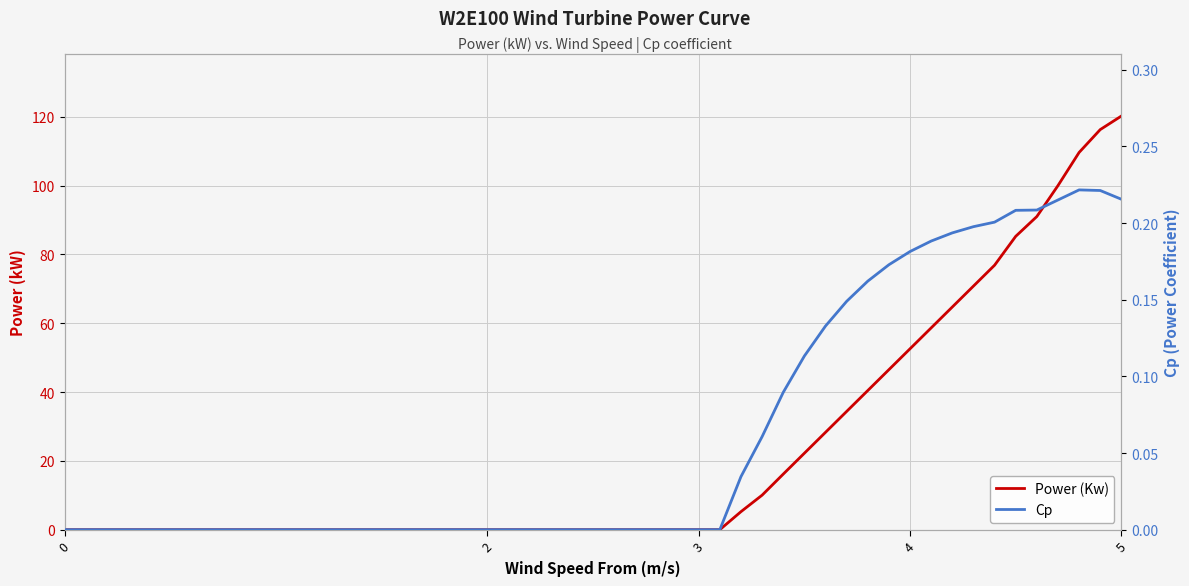

True or false: Power (Kw) has a value of 79.1 at 0.

False